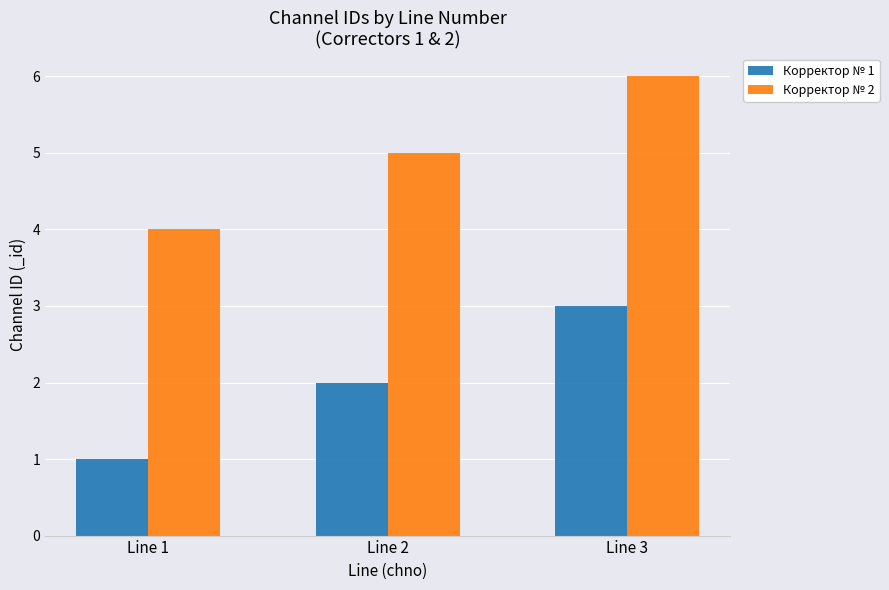

At which category does the chart reach its minimum across all series?

Line 1